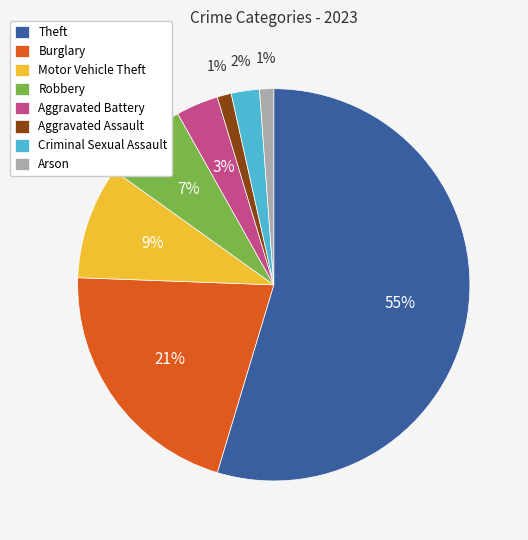

Which category has the biggest portion of the pie?

Theft